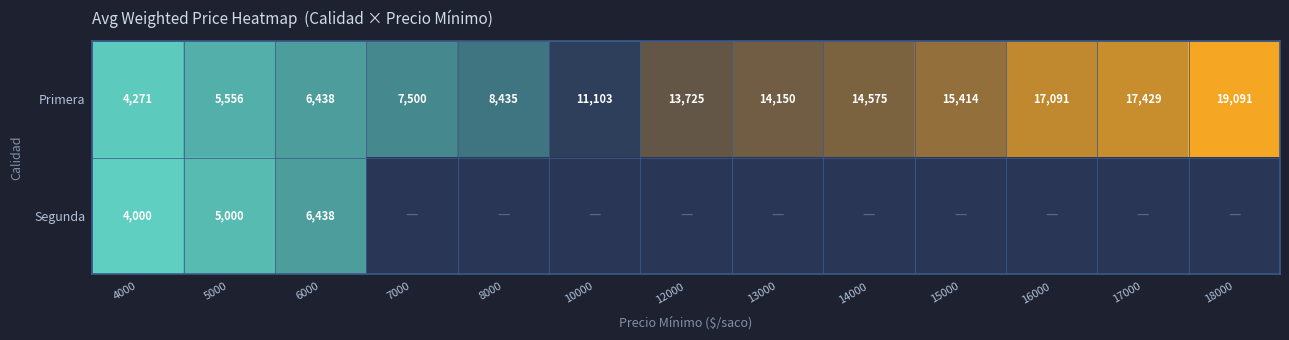

Rank the categories by Primera value from lowest to highest.

4000, 5000, 6000, 7000, 8000, 10000, 12000, 13000, 14000, 15000, 16000, 17000, 18000